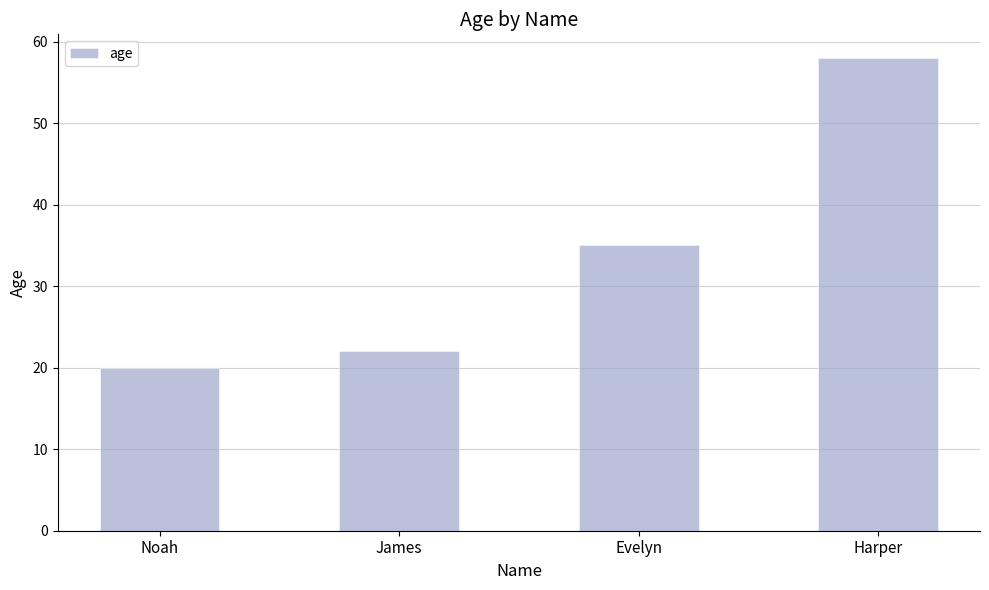

What is the difference between the maximum and minimum values?

38